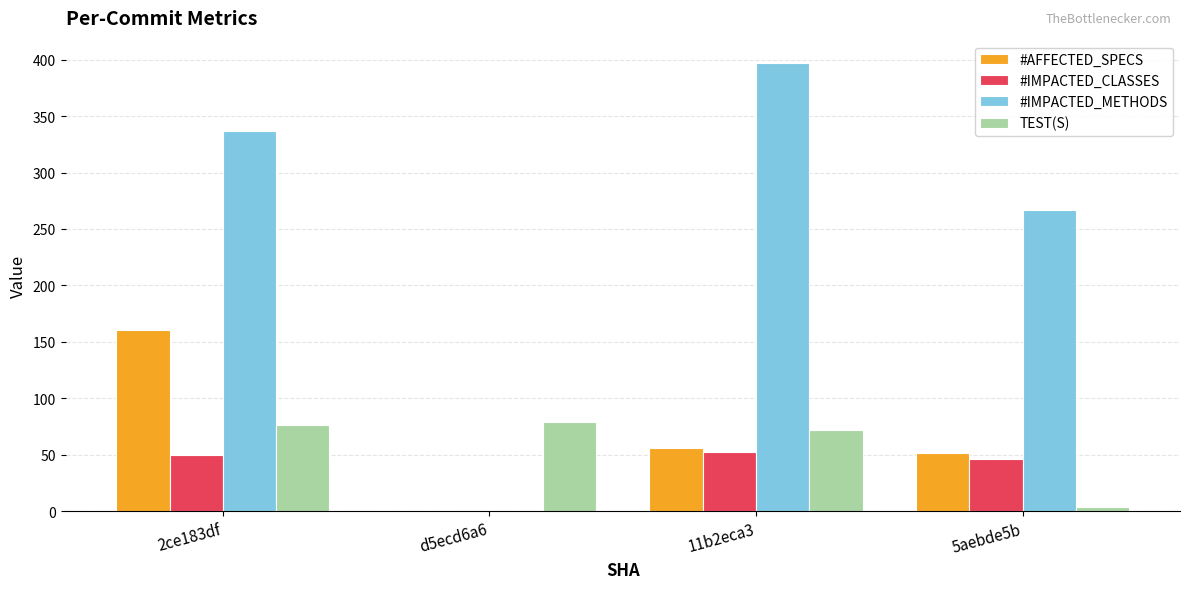

How many positive values does the #AFFECTED_SPECS series have?

3